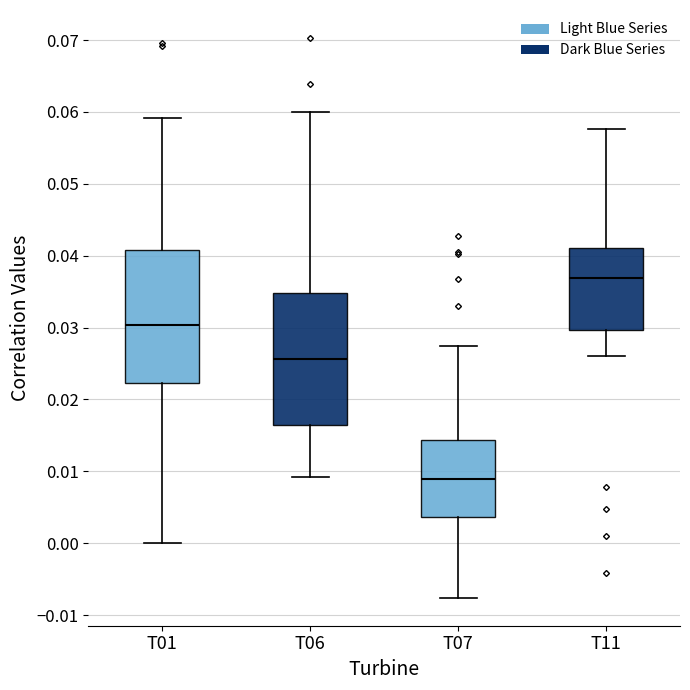

Reading left to right, transcribe this box plot: for each box, give where its median line is, the range the box spans, and where its two whiskers end, as read against the y-axis. The values are not printed on the chart, so give them approximately, as read against the axis.

T01: median 0.030, box 0.022 to 0.041, whiskers 0.000 to 0.059
T06: median 0.026, box 0.016 to 0.035, whiskers 0.009 to 0.060
T07: median 0.009, box 0.004 to 0.014, whiskers -0.008 to 0.027
T11: median 0.037, box 0.030 to 0.041, whiskers 0.026 to 0.058